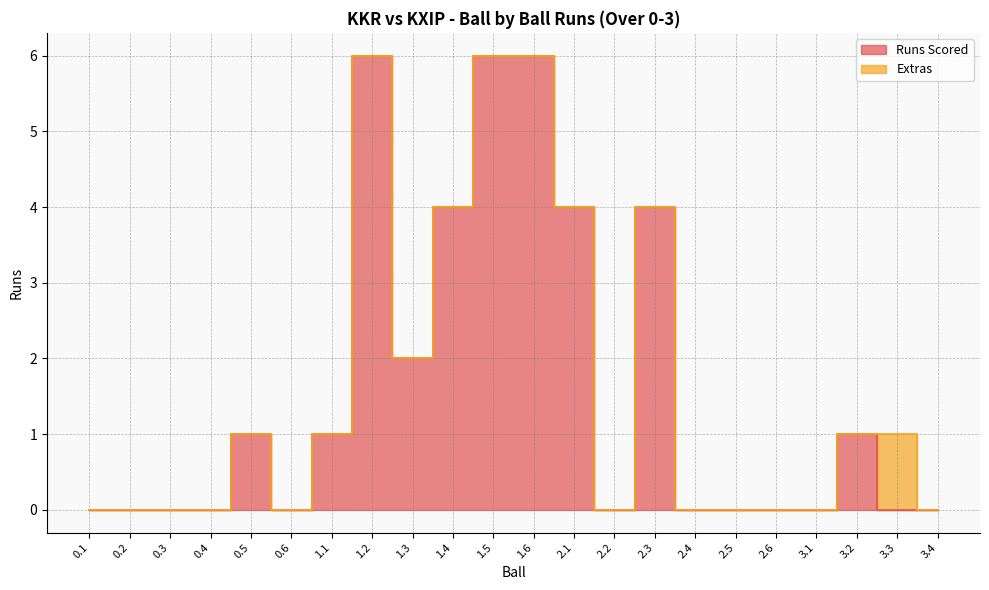

What is the change in value from 1.2 to 2.3?

-2